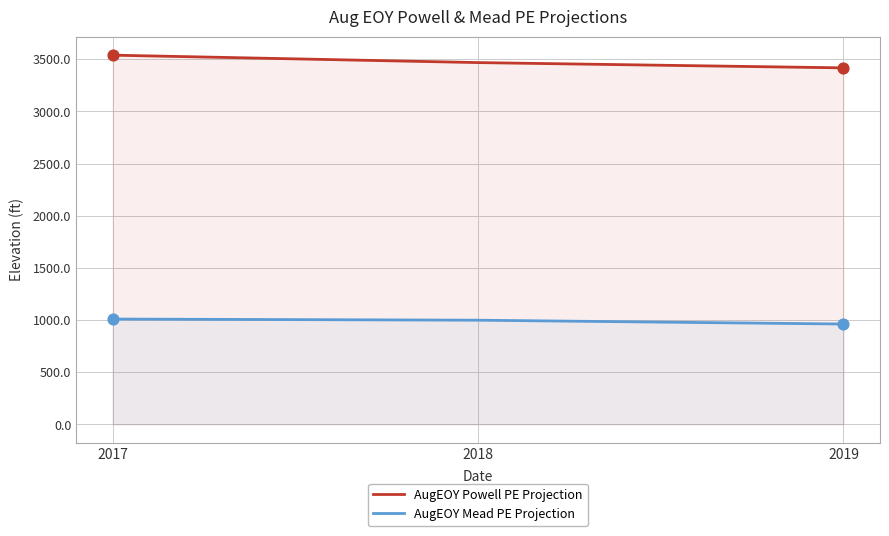

Which series contains the highest Y value?

AugEOY Powell PE Projection